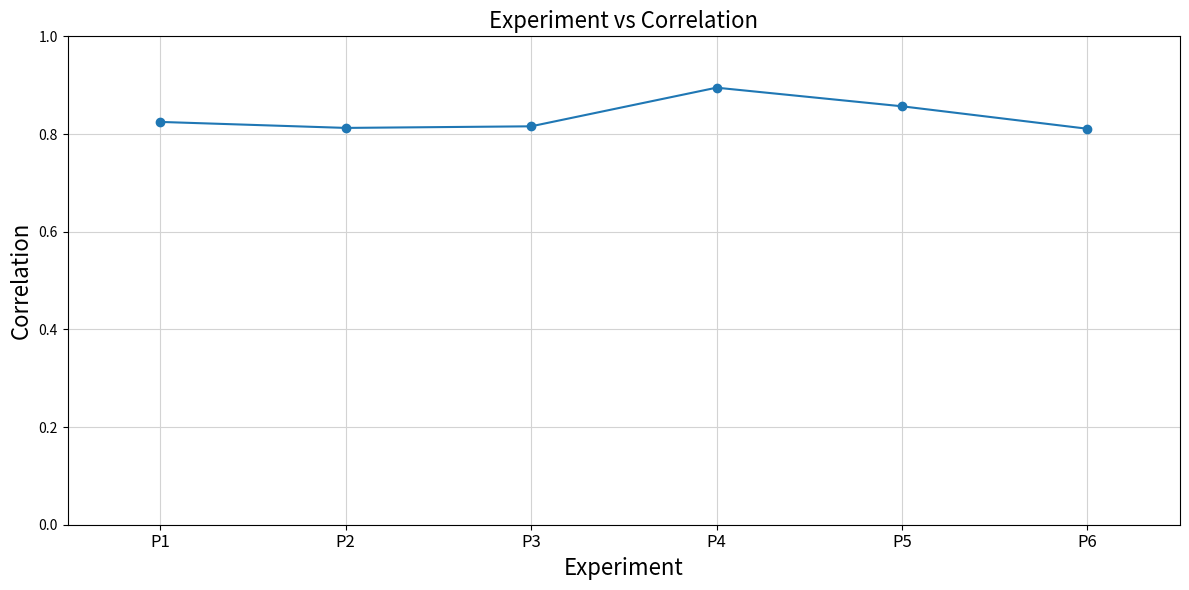

Between P3 and P5, which is larger?

P5